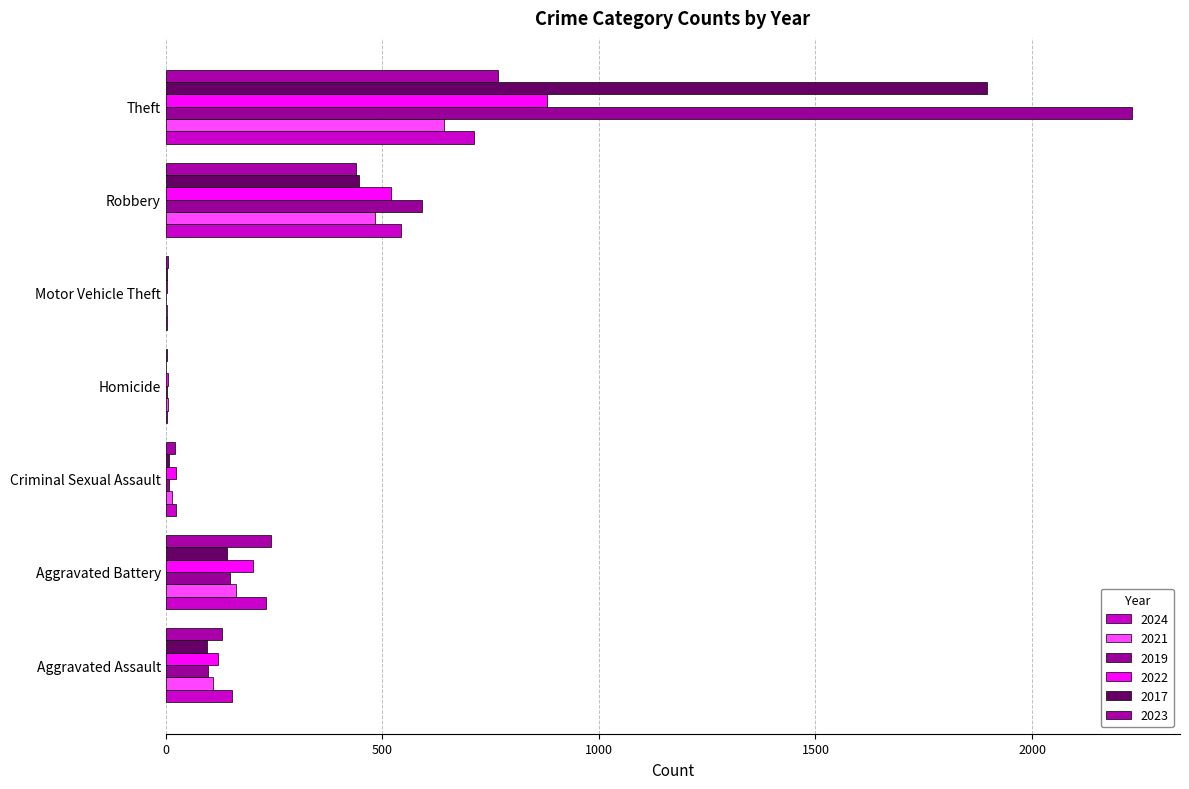

Count the number of data series in this chart.

6